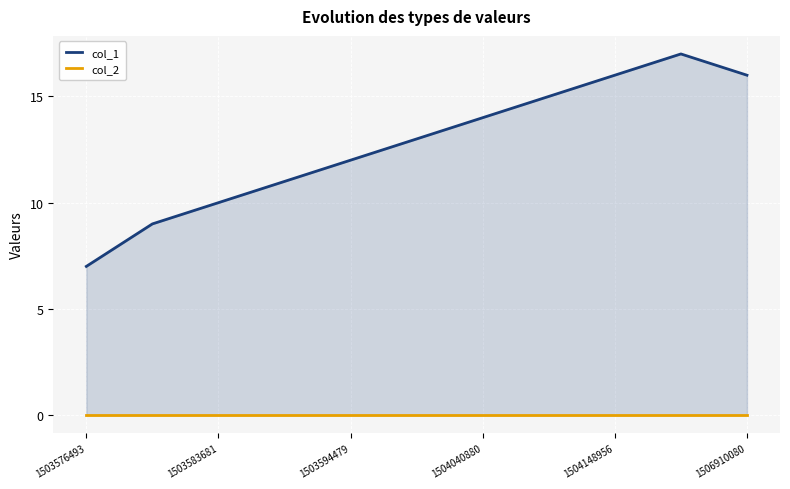

True or false: col_1 and col_2 intersect in this chart.

False